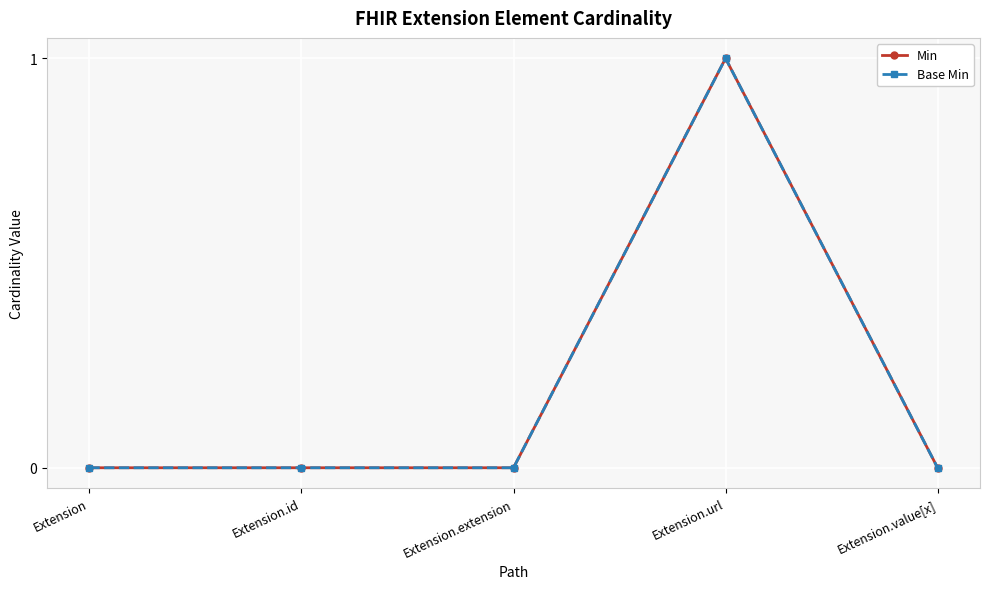

What is the sum of the Min values at Extension and Extension.url?

1